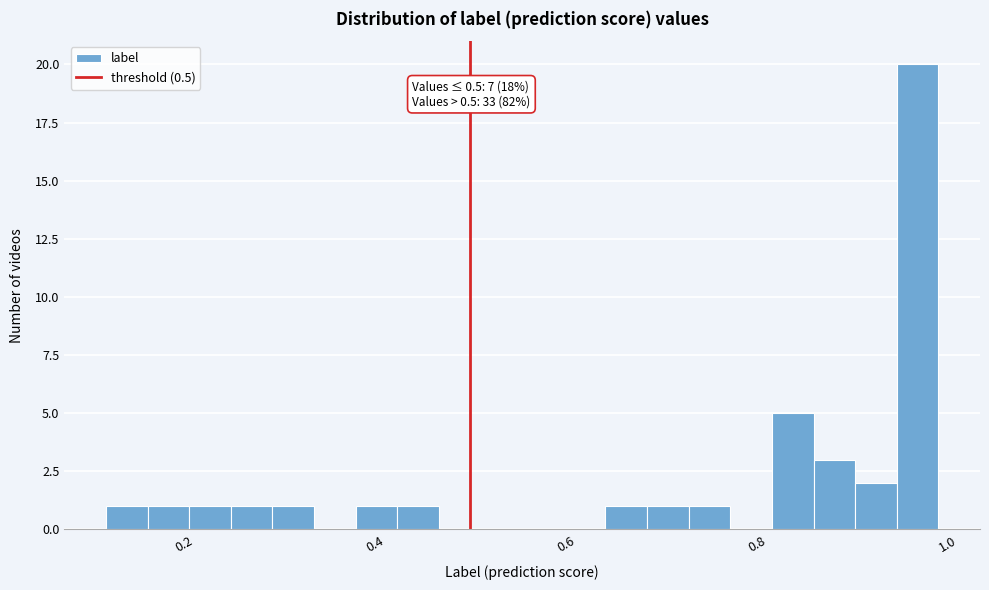

Around what value on the x-axis is the tallest bar? Give the approximate position of its centre, as read against the axis.

0.96